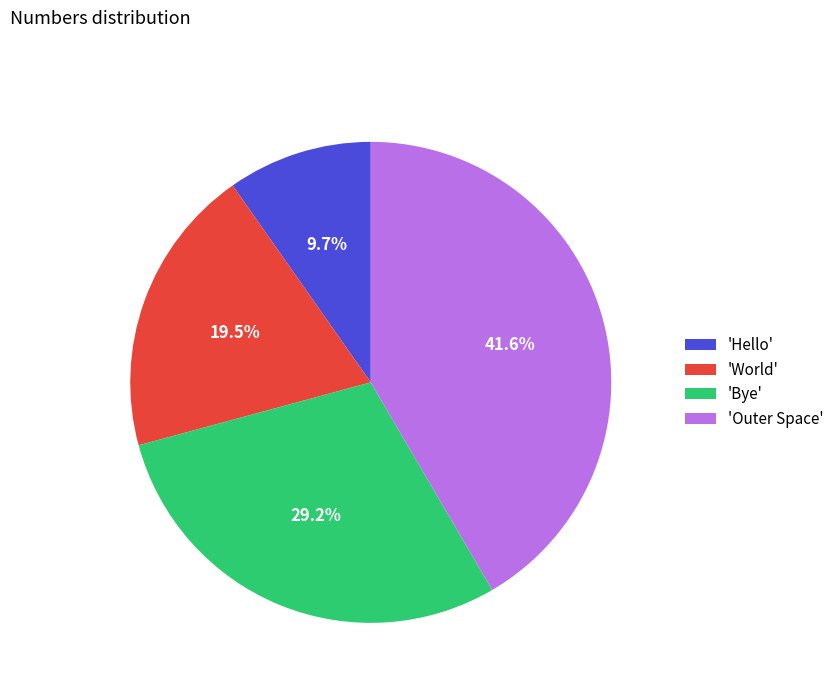

Rank the categories by value from lowest to highest.

'Hello', 'World', 'Bye', 'Outer Space'